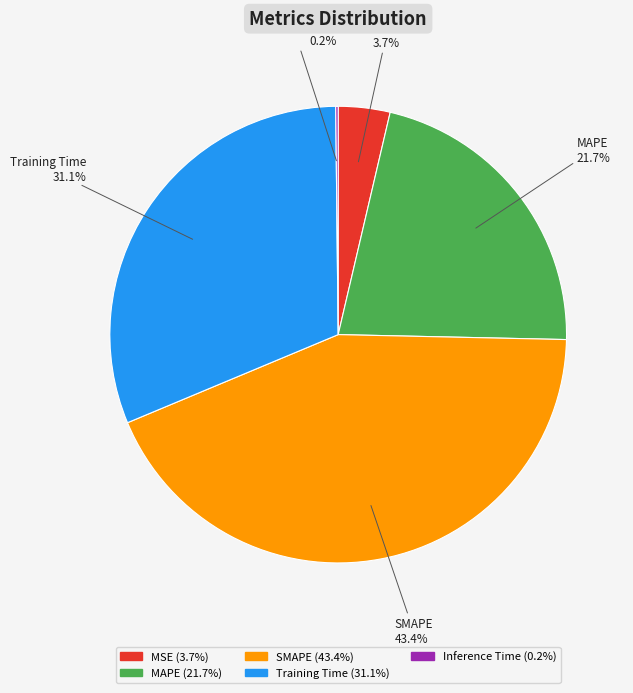

Does MAPE account for over 50% of the chart?

No